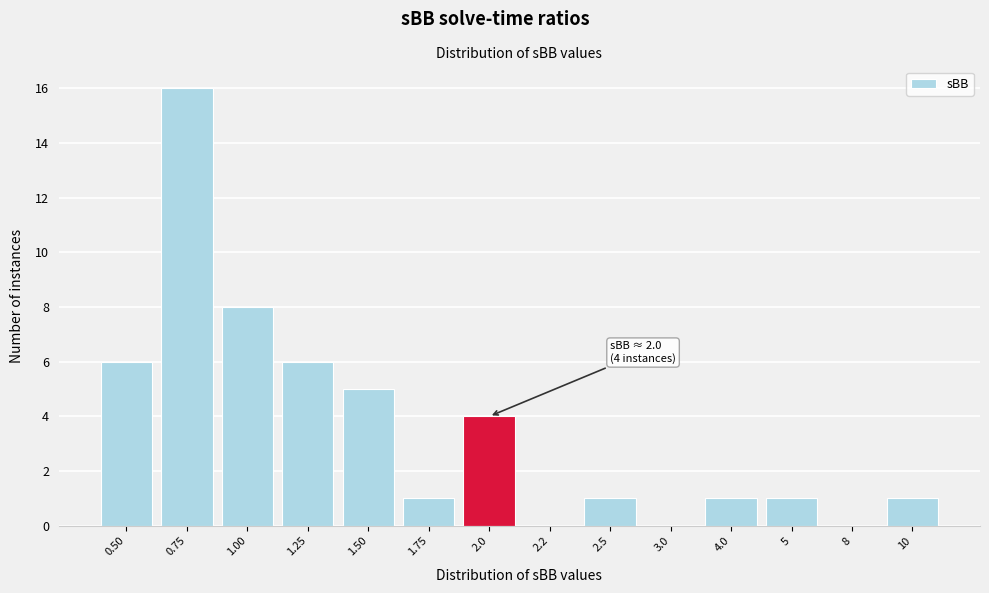

Reading left to right, transcribe all the data shown in this chart.

0.50=6	0.75=16	1.00=8	1.25=6	1.50=5	1.75=1	2.0=4	2.2=0	2.5=1	3.0=0	4.0=1	5=1	8=0	10=1